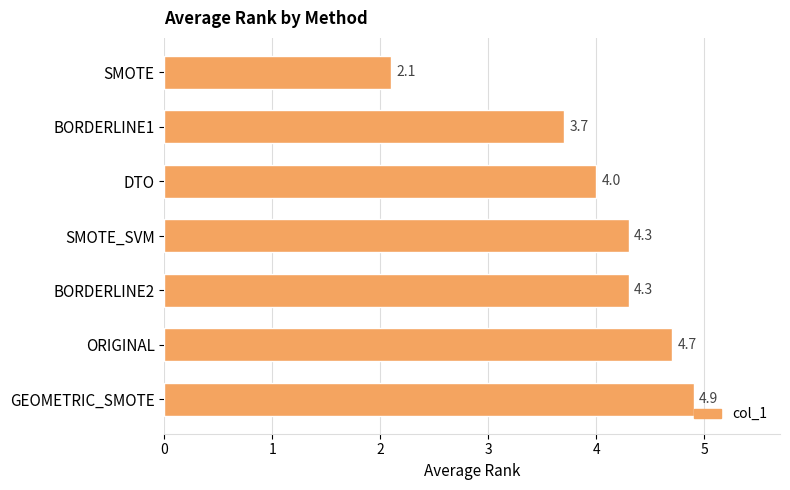

Reading top to bottom, what are all the values shown in this chart?

2.1	3.7	4.0	4.3	4.3	4.7	4.9